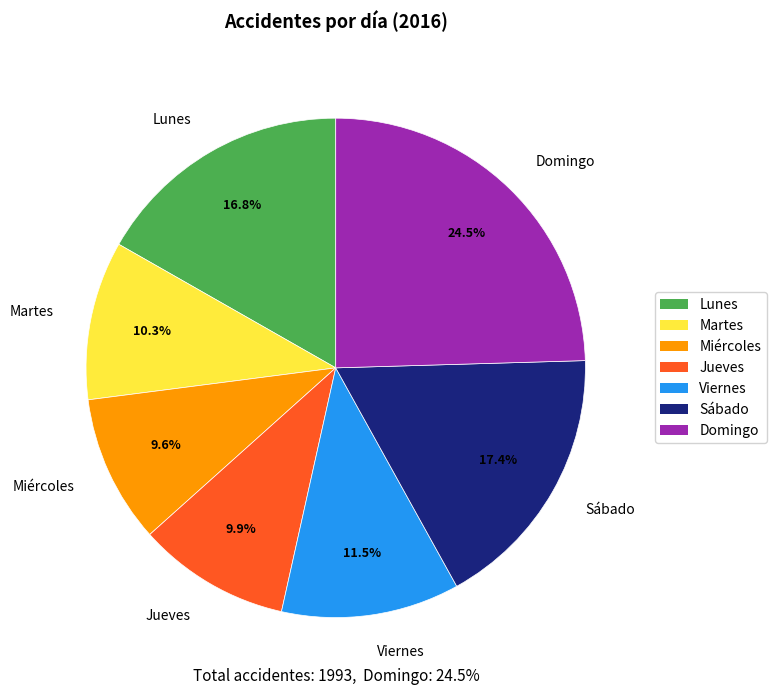

Does Martes account for over 50% of the chart?

No